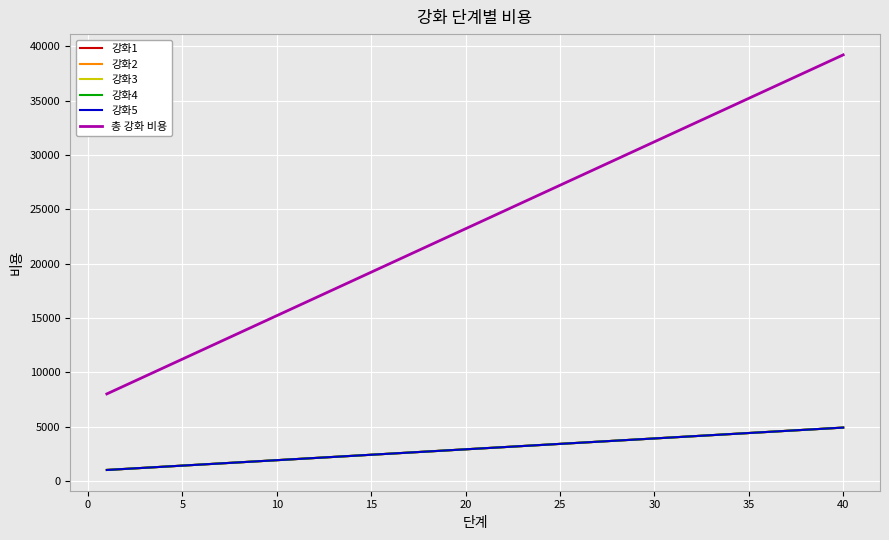

What is the average value of the 강화5 series?

2950